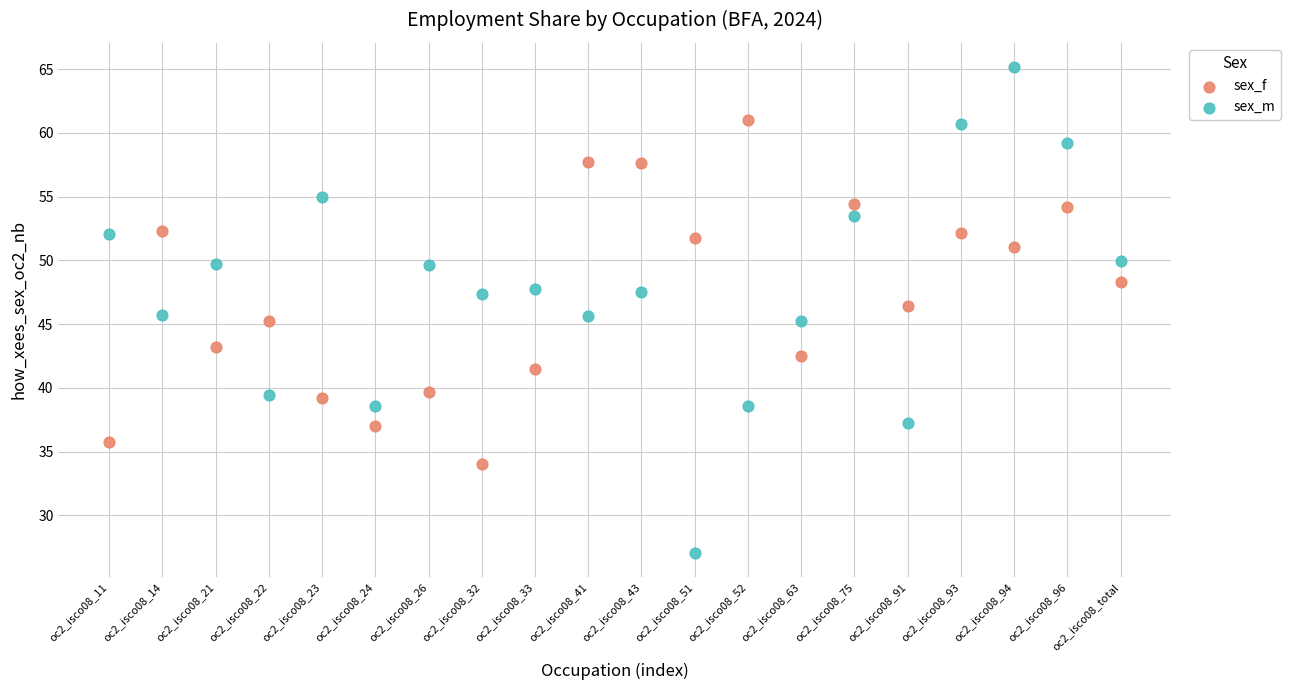

Across all data points, what is the range of Y values (max minus min)?

38.1